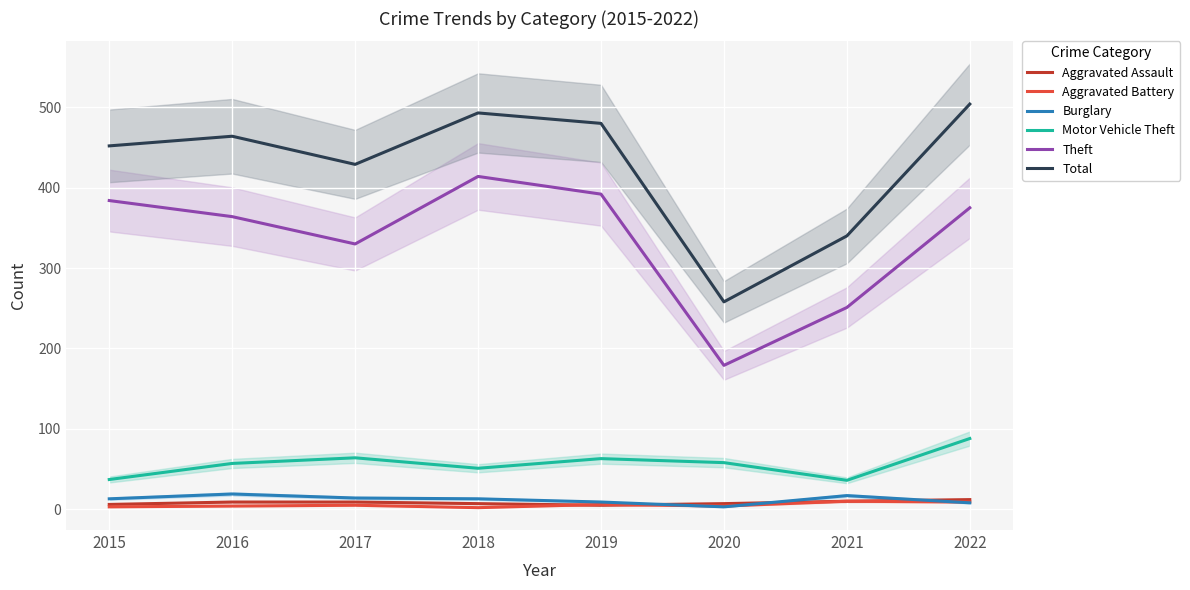

What is the greatest value displayed?

504